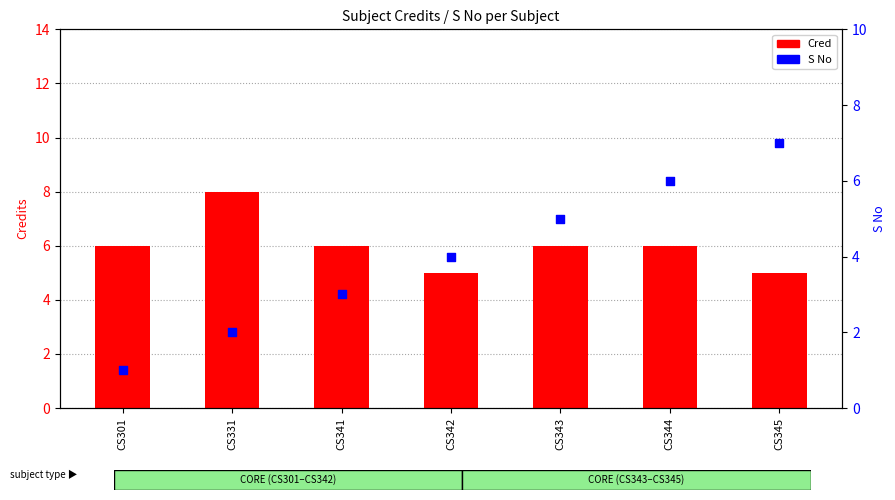

What is the total value across all series at CS343?

11